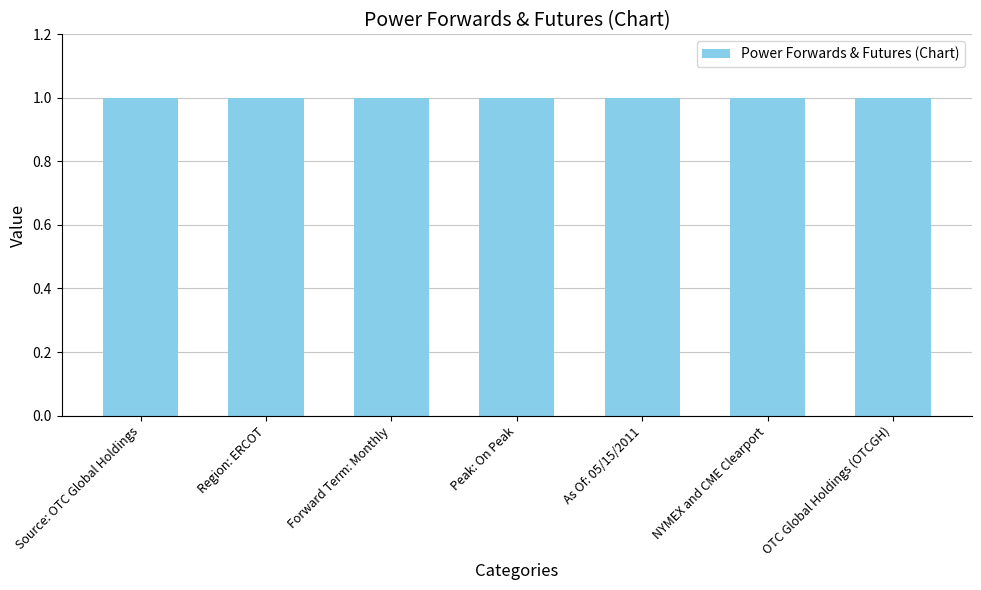

The value at OTC Global Holdings (OTCGH) is 1. True or false?

True